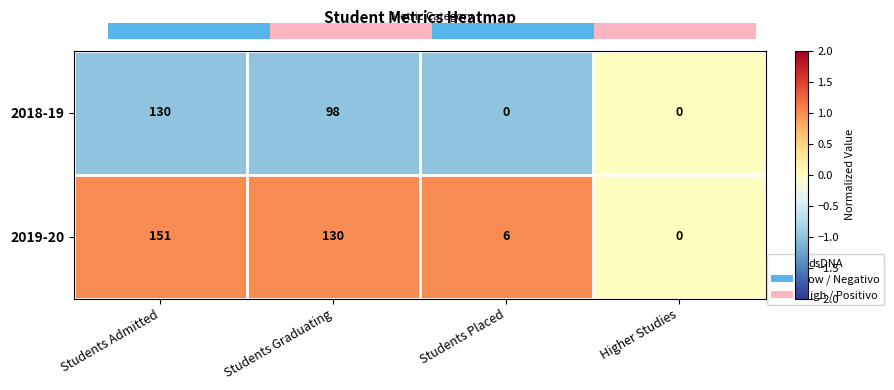

The 2019-20 series shows 2 at Students Placed. True or false?

False